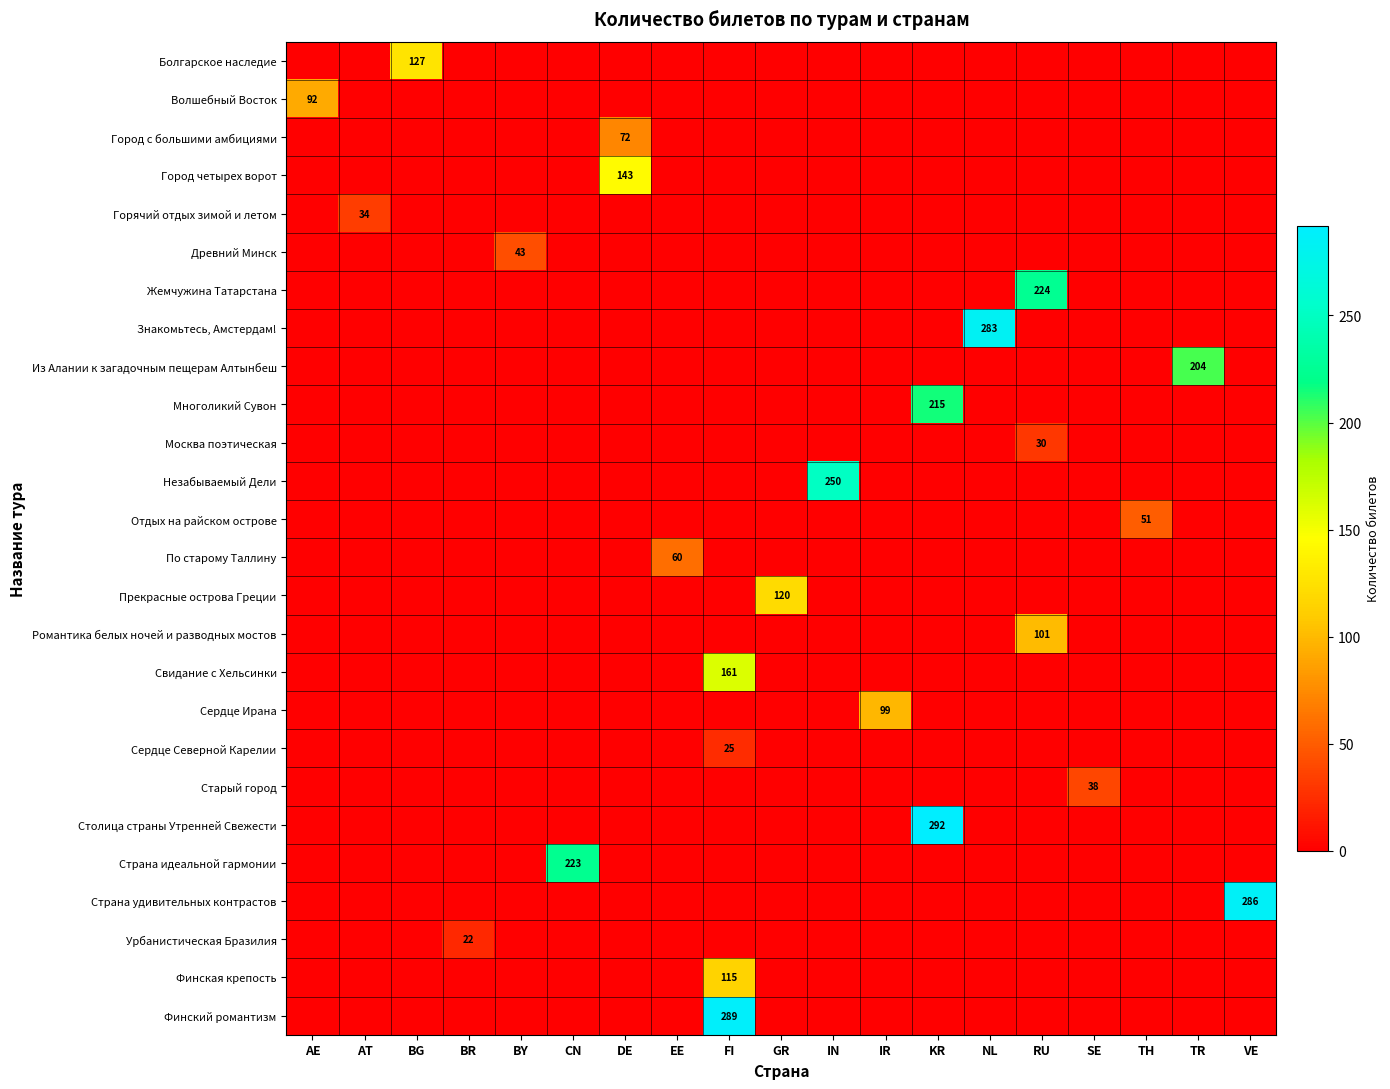

Which series has the largest range (max minus min)?

Столица страны Утренней Свежести